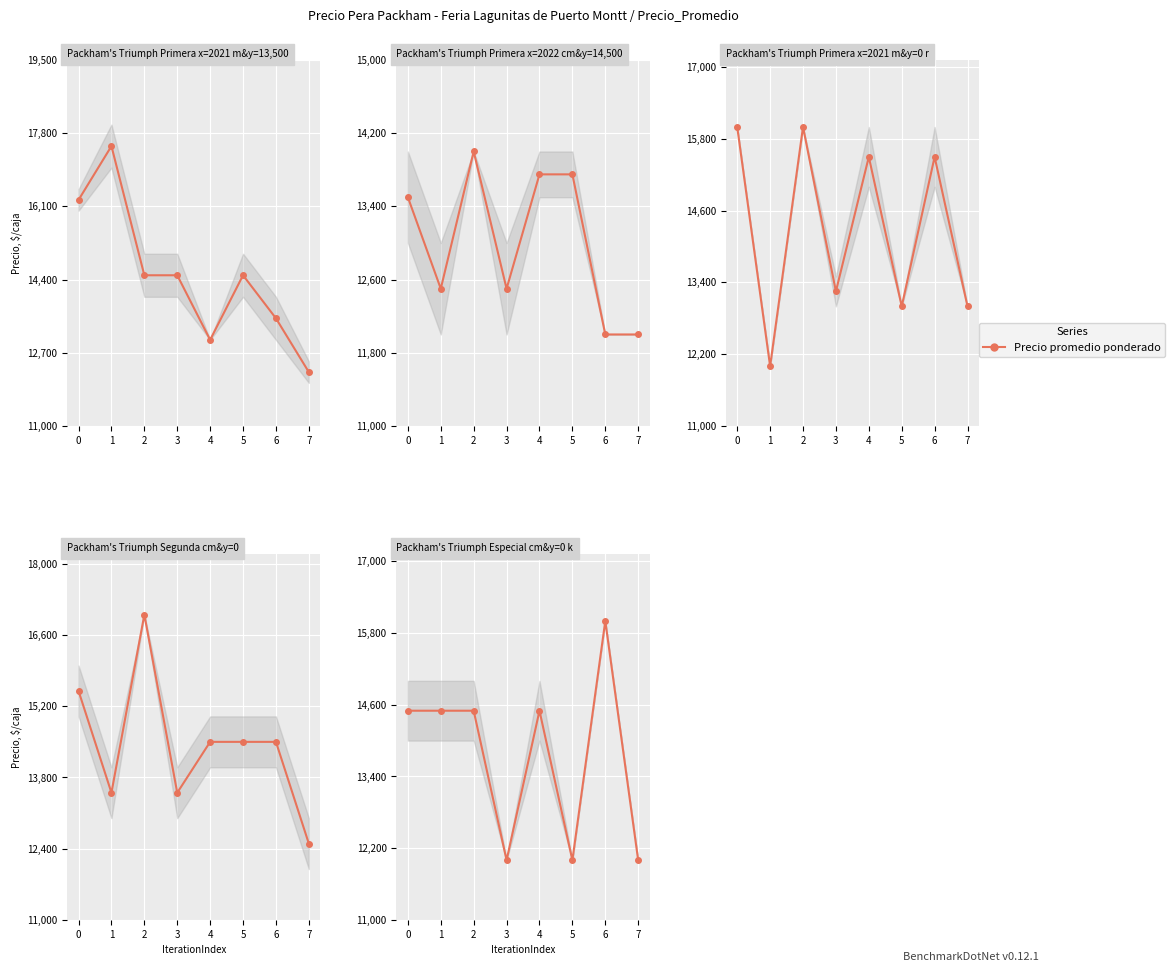

What is the greatest value displayed?

16000